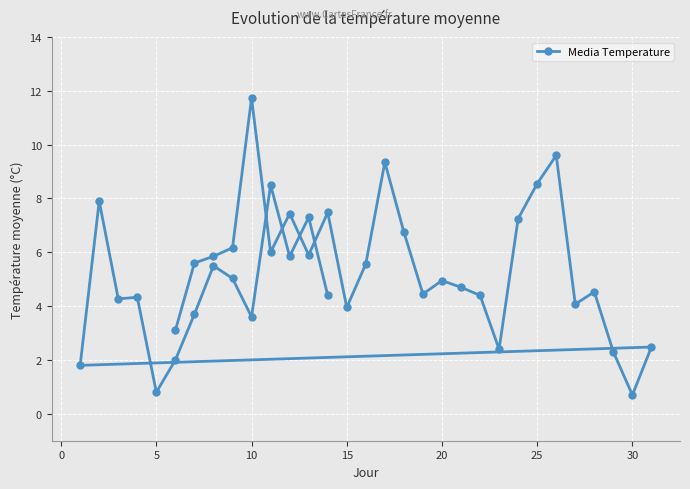

Reading left to right, list all the values displayed in this chart.

3.1	5.6	5.8	6.2	11.7	6.0	7.4	5.9	7.5	4.0	5.6	9.3	6.8	4.5	5.0	4.7	4.4	2.4	7.2	8.6	9.6	4.1	4.5	2.3	0.7	2.5	1.8	7.9	4.3	4.3	0.8	2.0	3.7	5.5	5.0	3.6	8.5	5.8	7.3	4.4